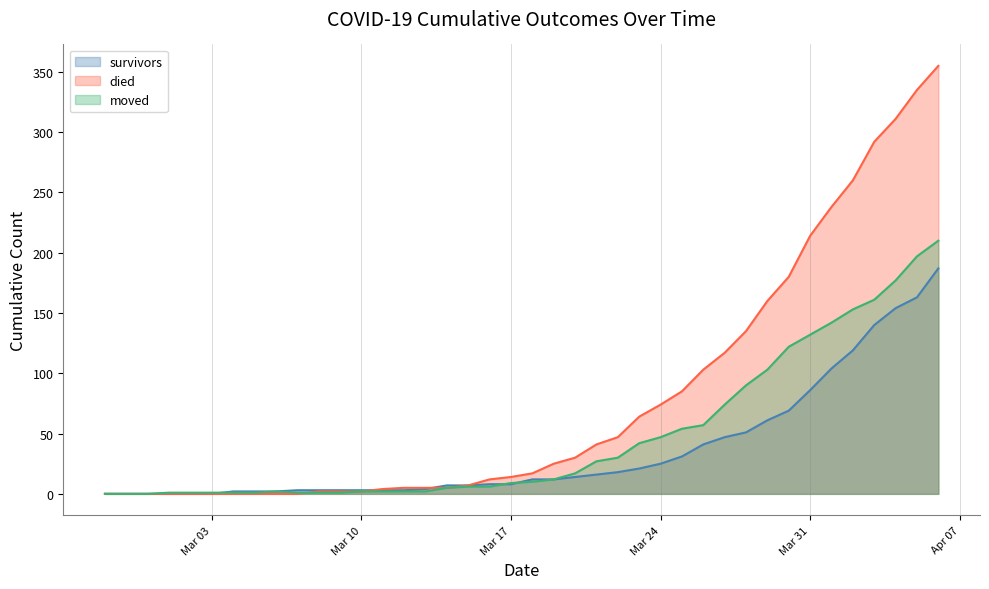

What is the sum of the died values at 2020-03-18 and 2020-03-12?

22